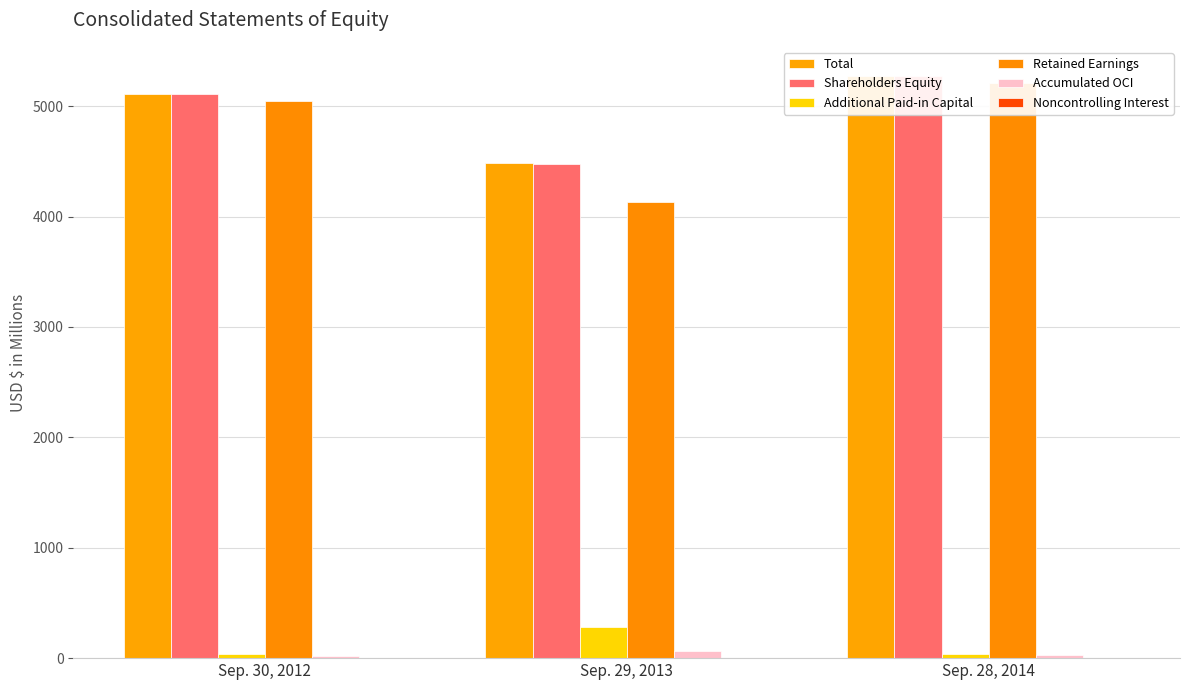

What is the greatest value displayed?

5273.7